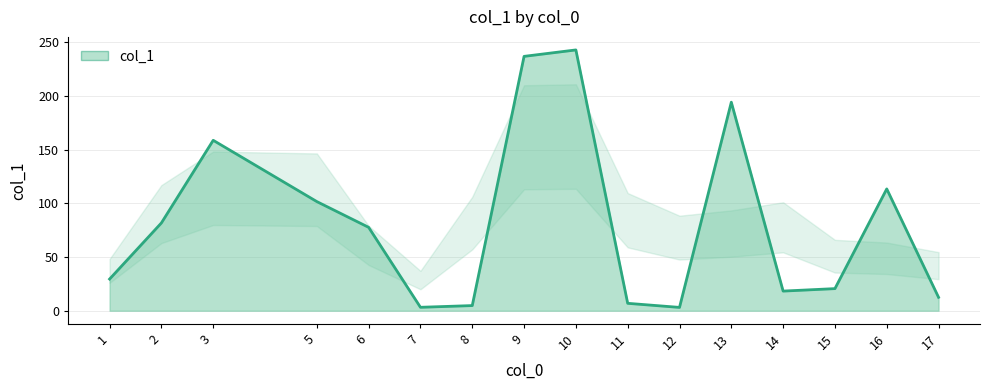

At which category does the chart reach its peak across all series?

10